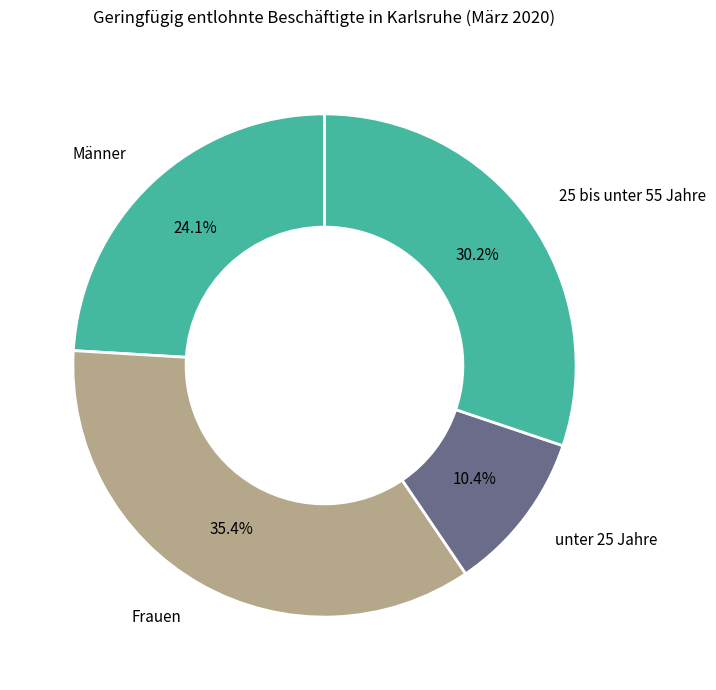

Count the number of slices in the pie.

4